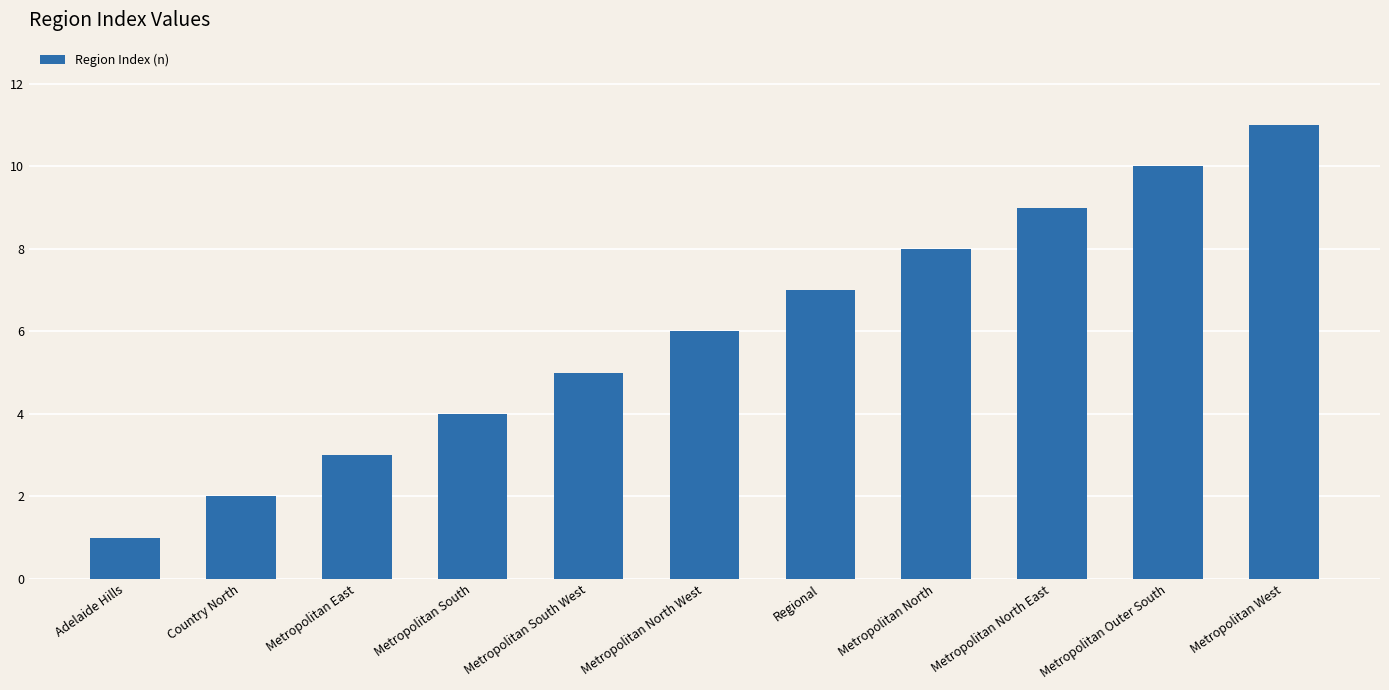

What is the change in value from Metropolitan South West to Metropolitan Outer South?

+5